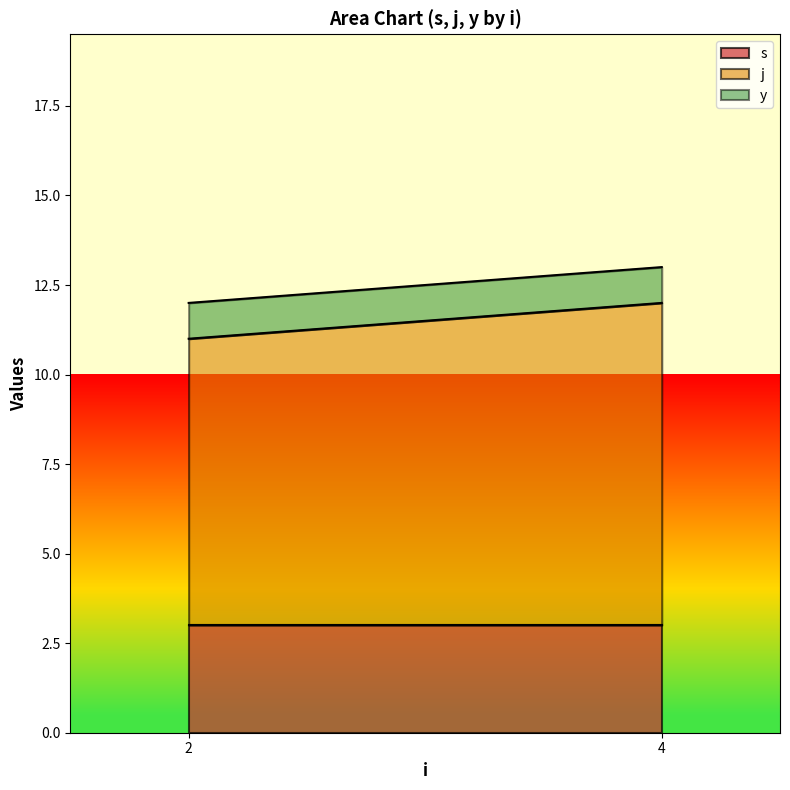

What is the difference between the maximum and minimum values in the j series?

1